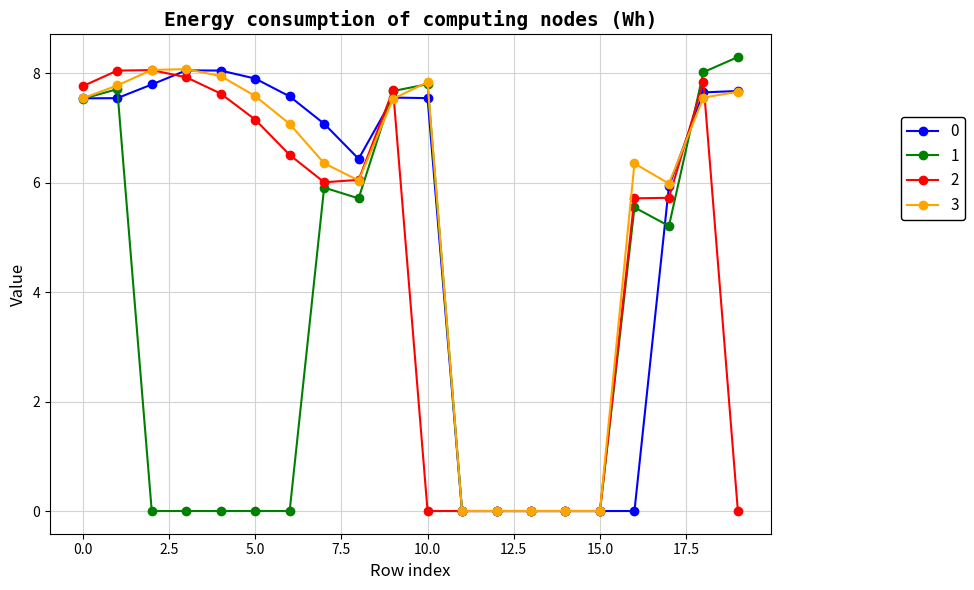

True or false: 2 has more than 2 interior local peaks.

True